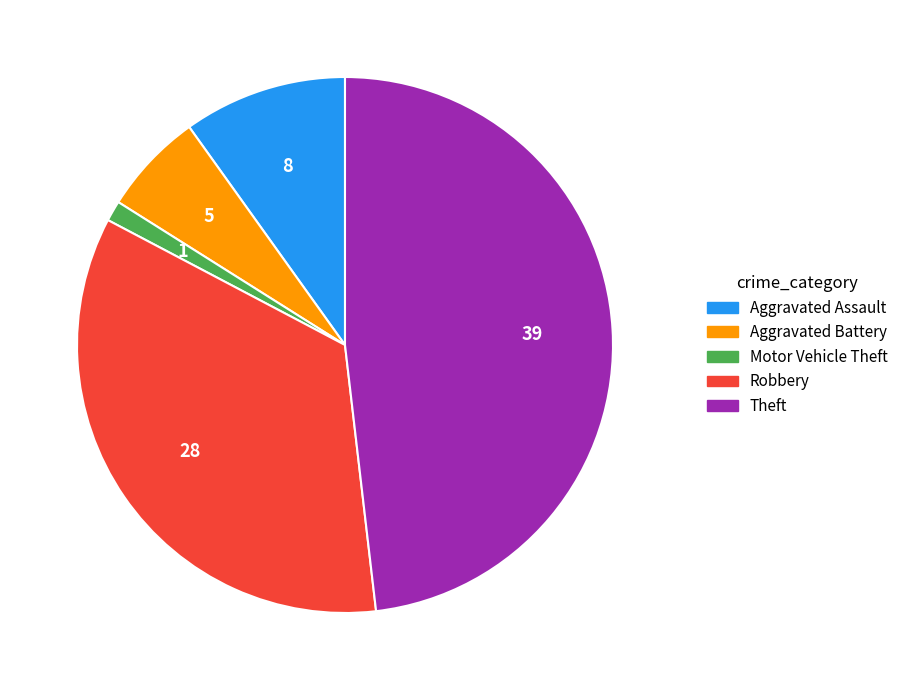

Is it true that Aggravated Battery is 6% of the pie?

True